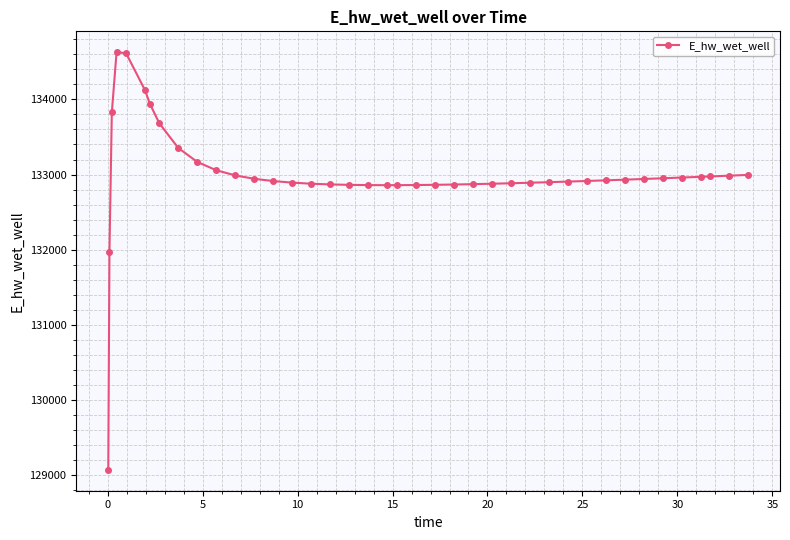

What is the average value?

132995.6